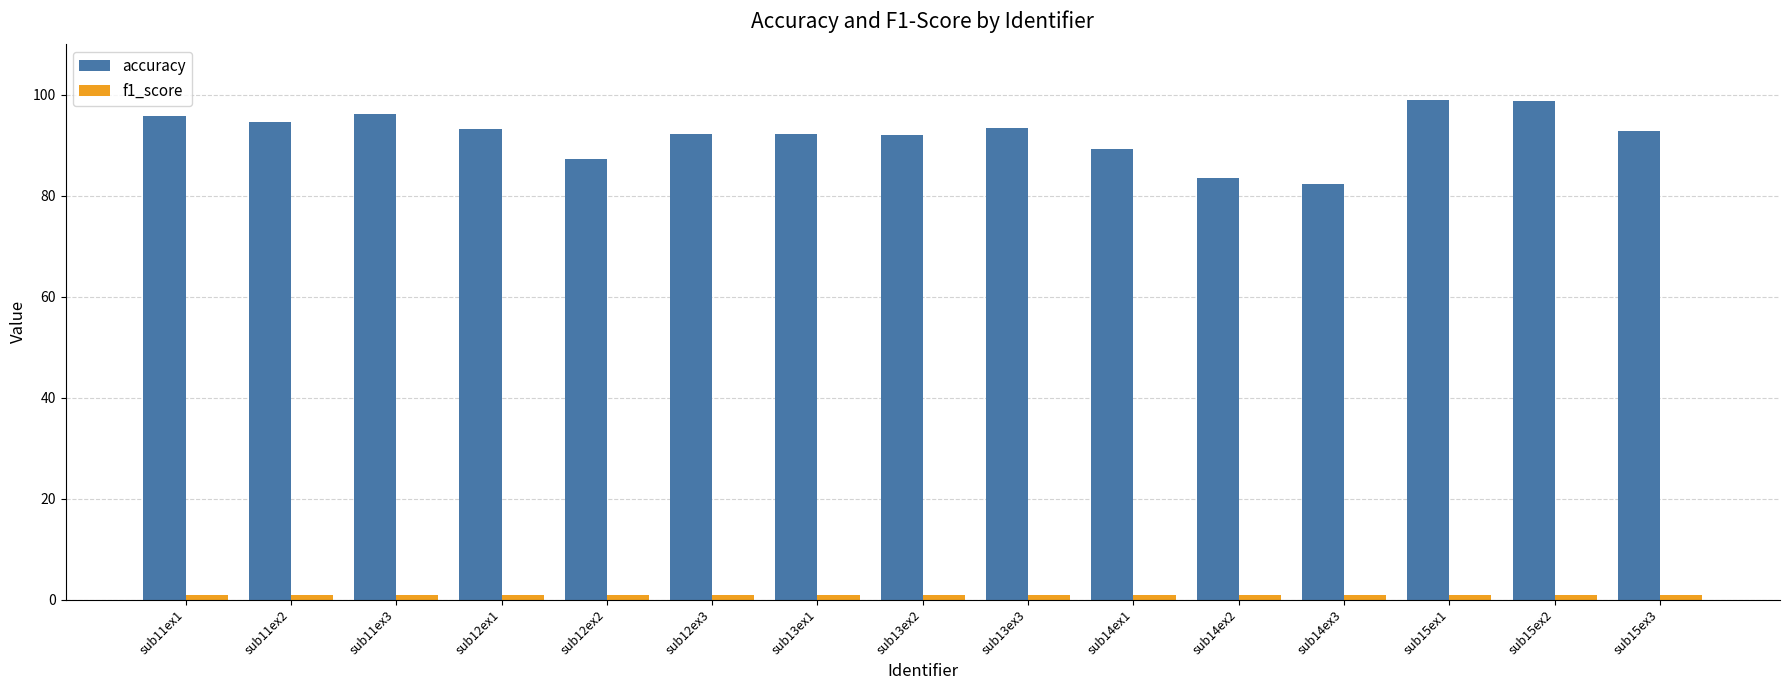

What is the difference between the accuracy values at sub14ex2 and sub15ex2?

15.2